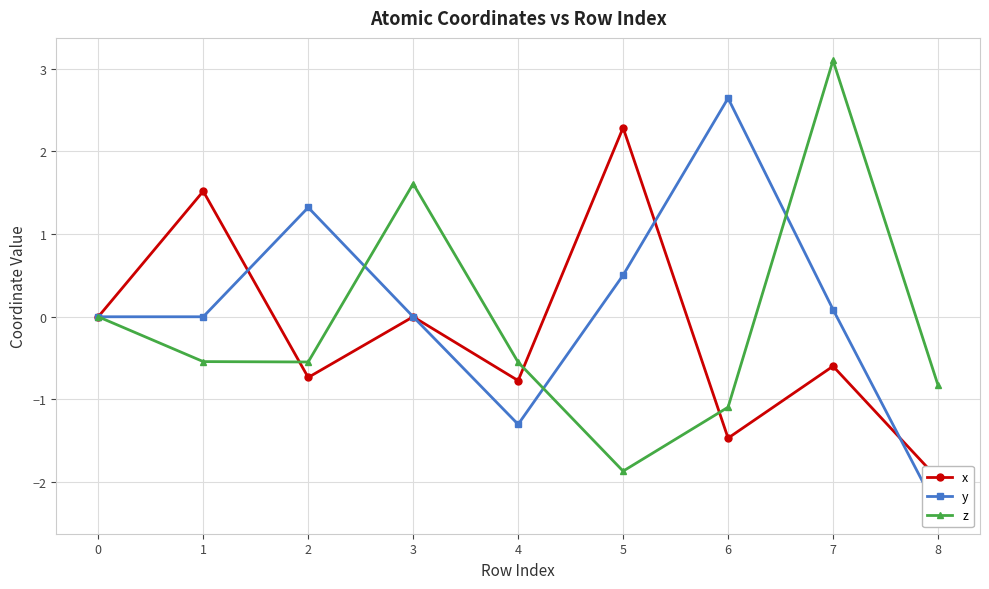

List the series in order of their overall mean, highest first.

y, z, x